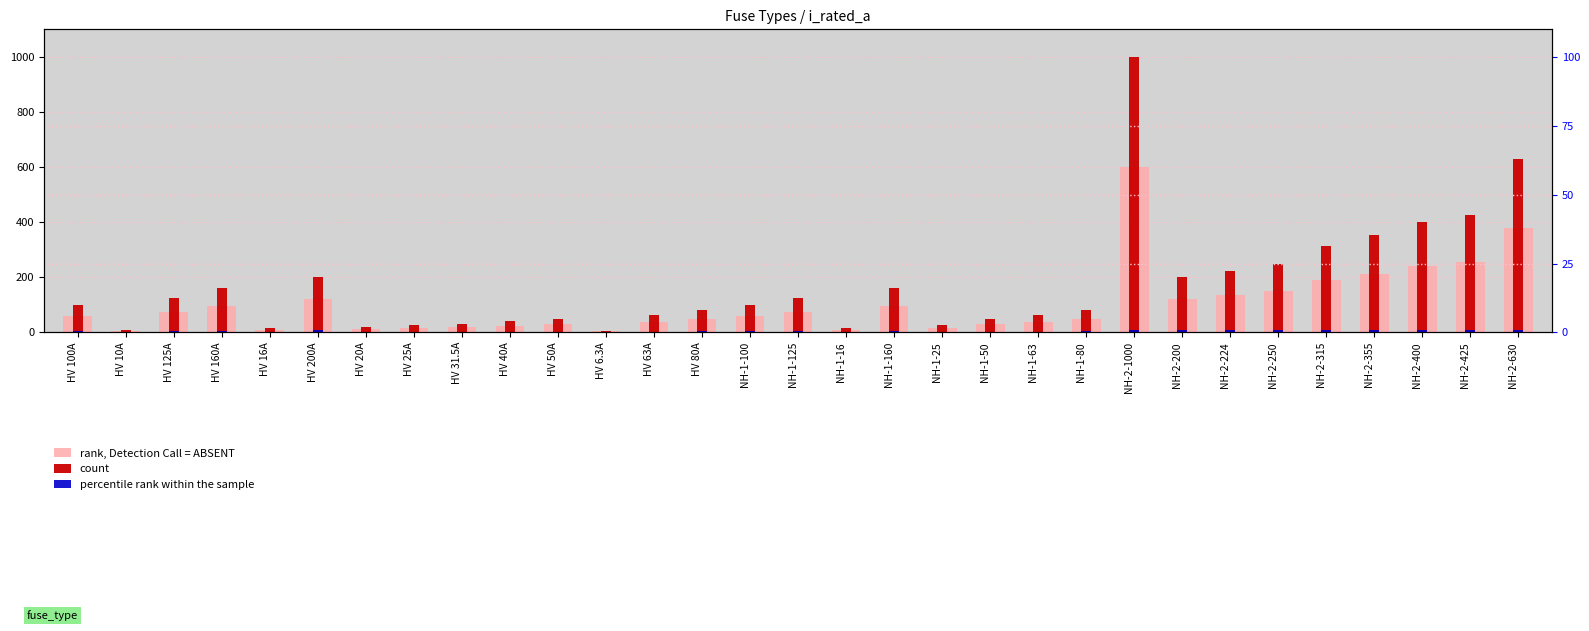

How many data points does each series have?

31